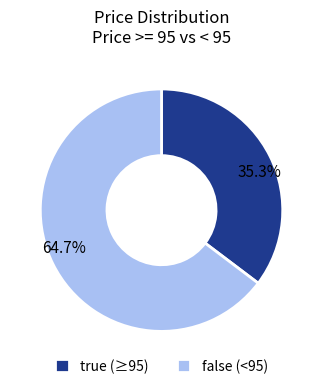

Count the number of slices in the pie.

2